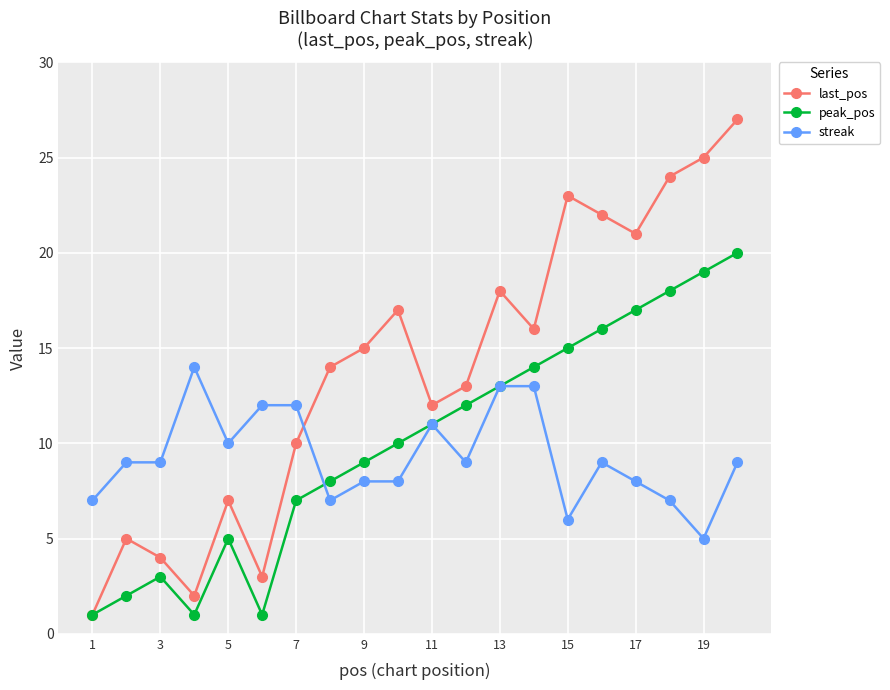

Which series has the largest total across all categories?

last_pos